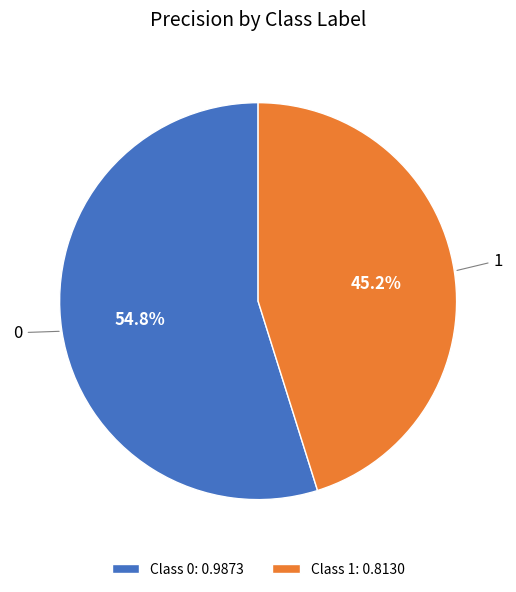

Count the number of slices in the pie.

2